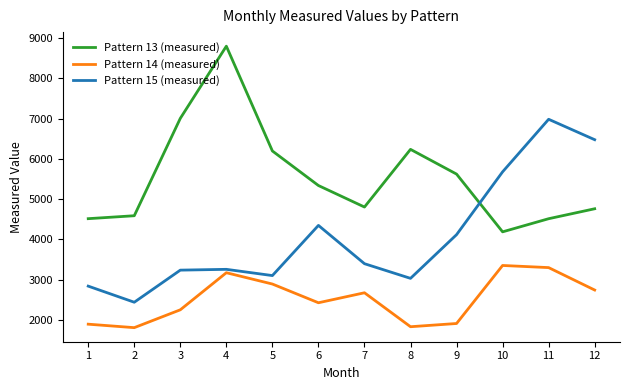

Where is the first local maximum for Pattern 13 (measured)?

4